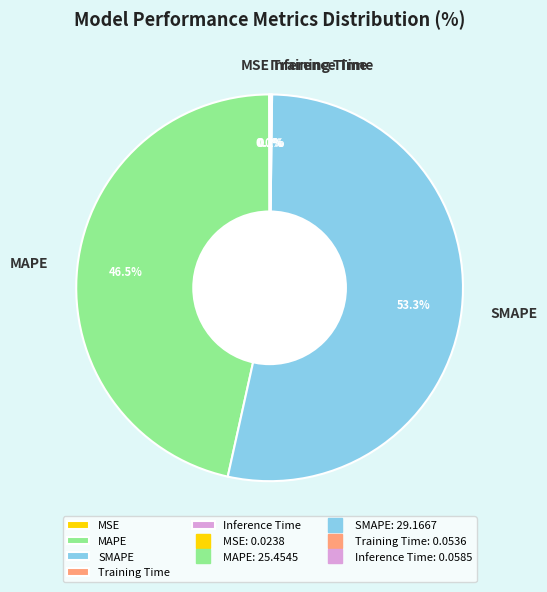

Is there any slice that represents more than half of the pie?

Yes